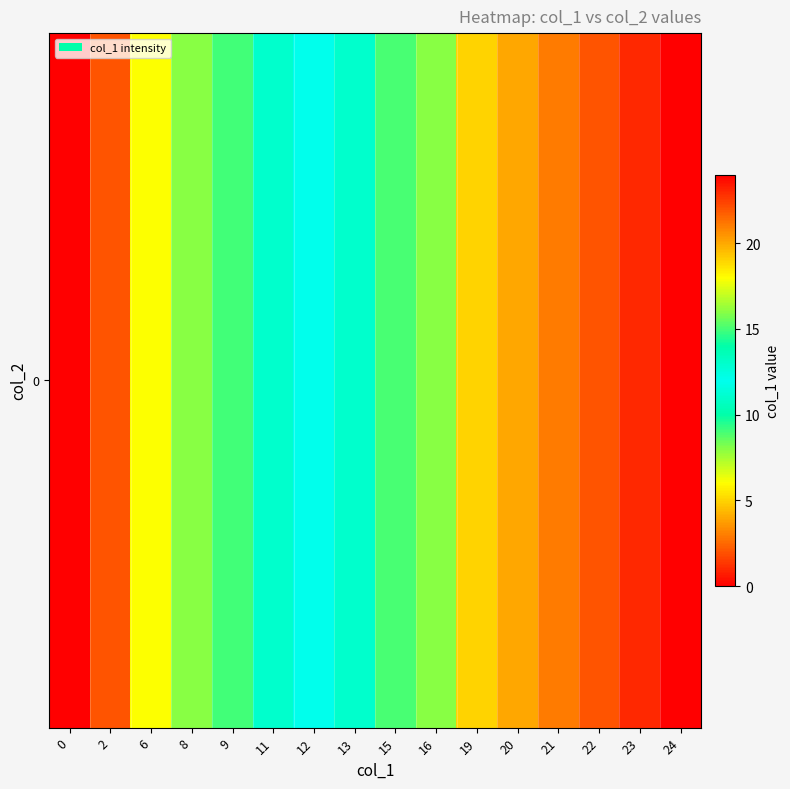

At which label is the value closest to 12?

12